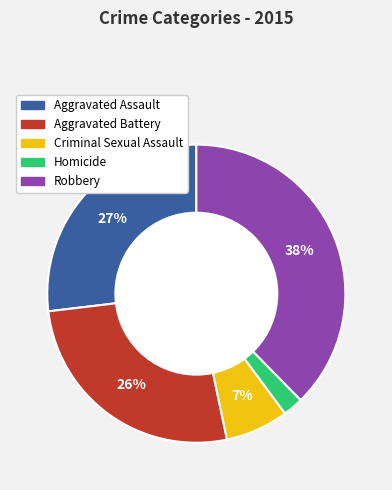

The Criminal Sexual Assault slice represents 7% of the pie. True or false?

True